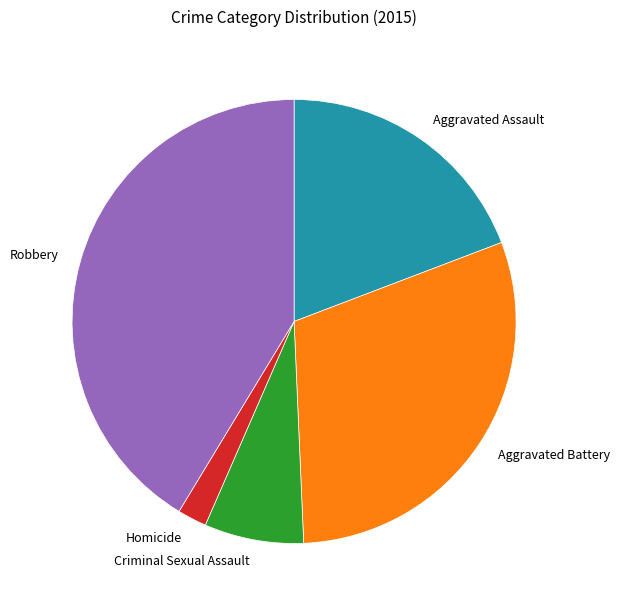

Does Robbery represent more than half of the total?

No